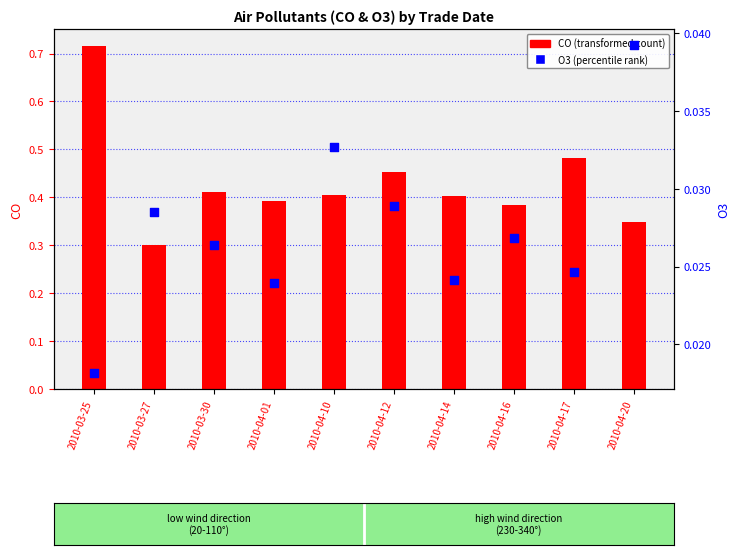

Which series reaches the minimum Y coordinate?

O3